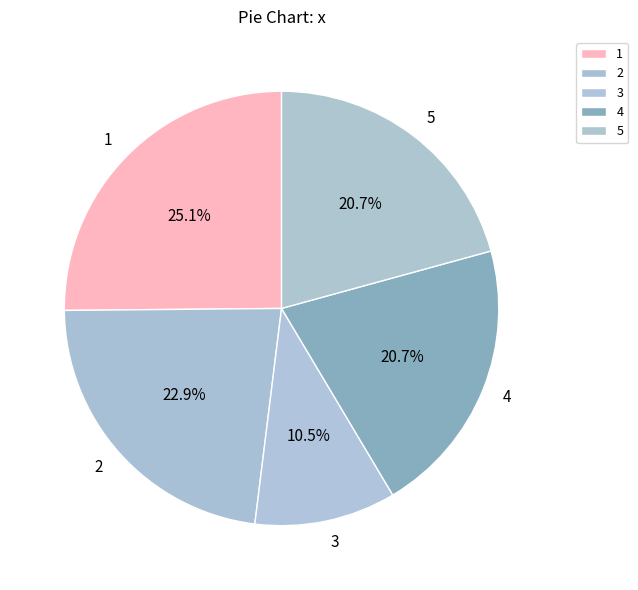

Which slice is the largest?

1